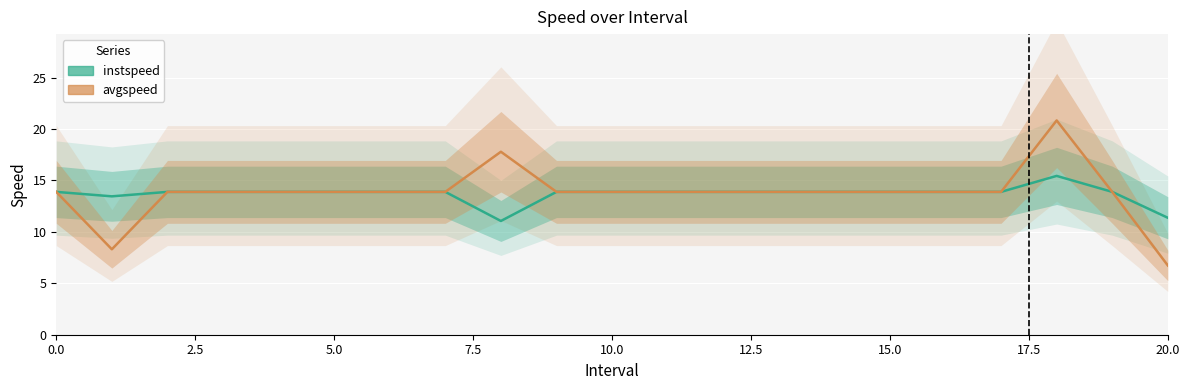

What is the sum of all avgspeed values?

289.8